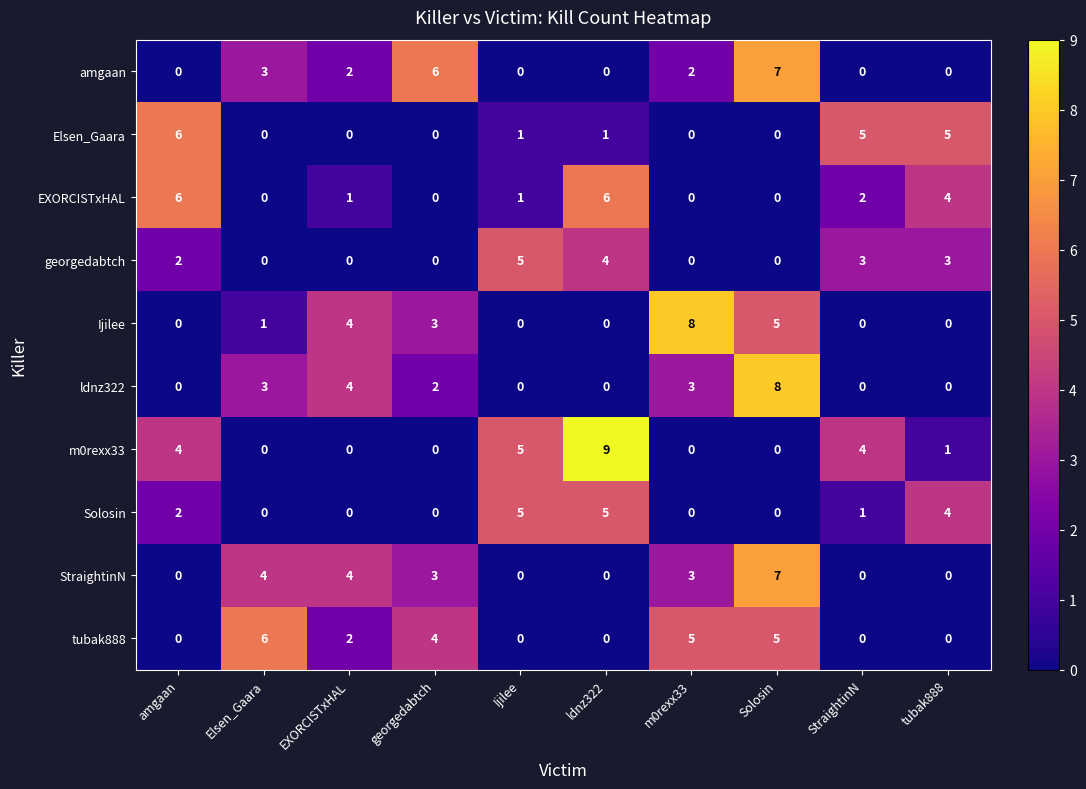

The ldnz322 series shows 2 at georgedabtch. True or false?

True